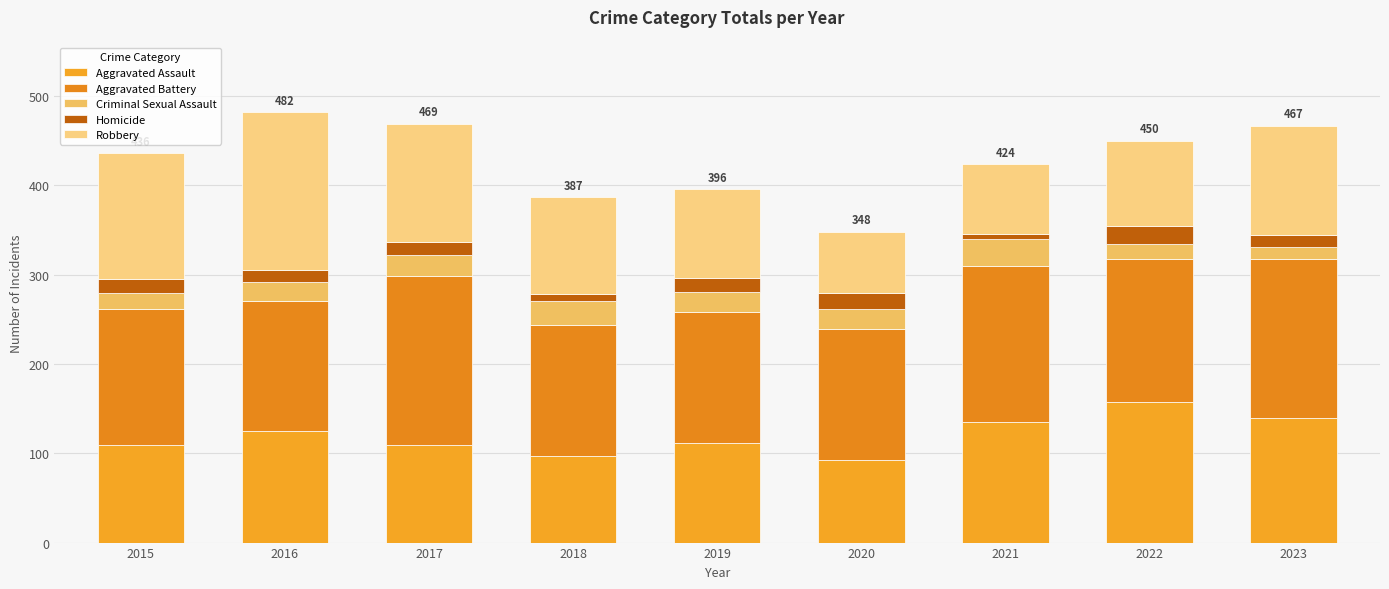

Does the chart contain stacked bars?

Yes